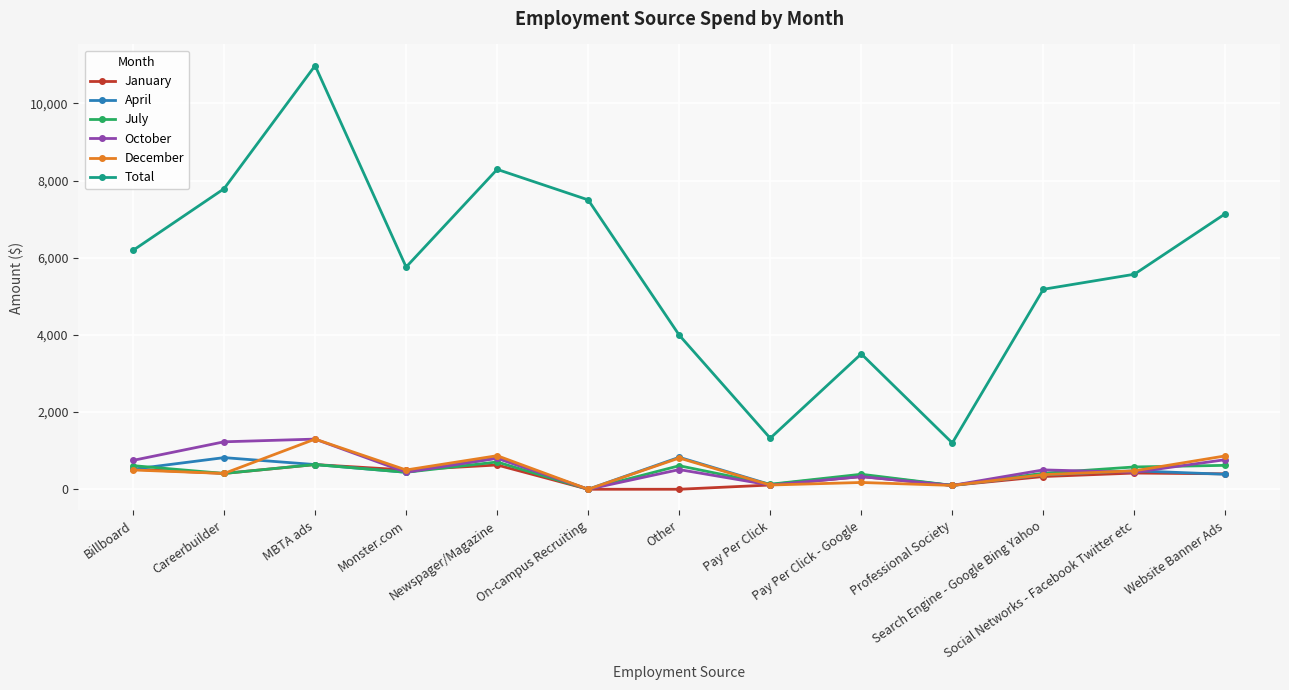

What is the difference between the highest and lowest values at Pay Per Click?

1214